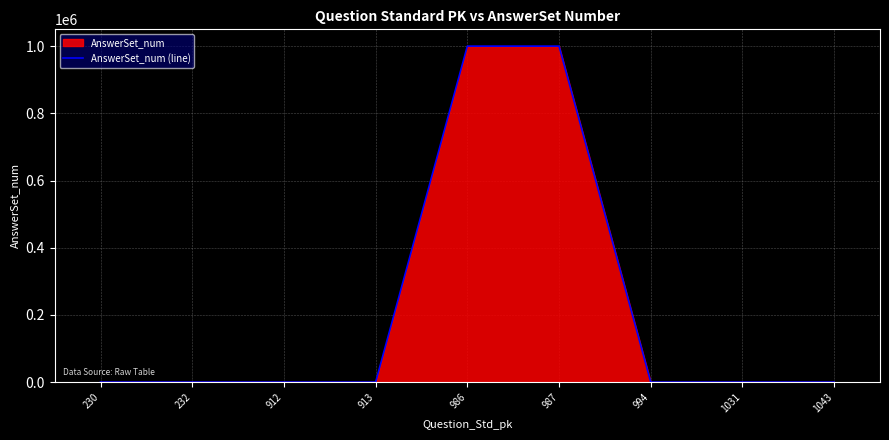

True or false: there are more than 0 points higher than both neighbors.

False